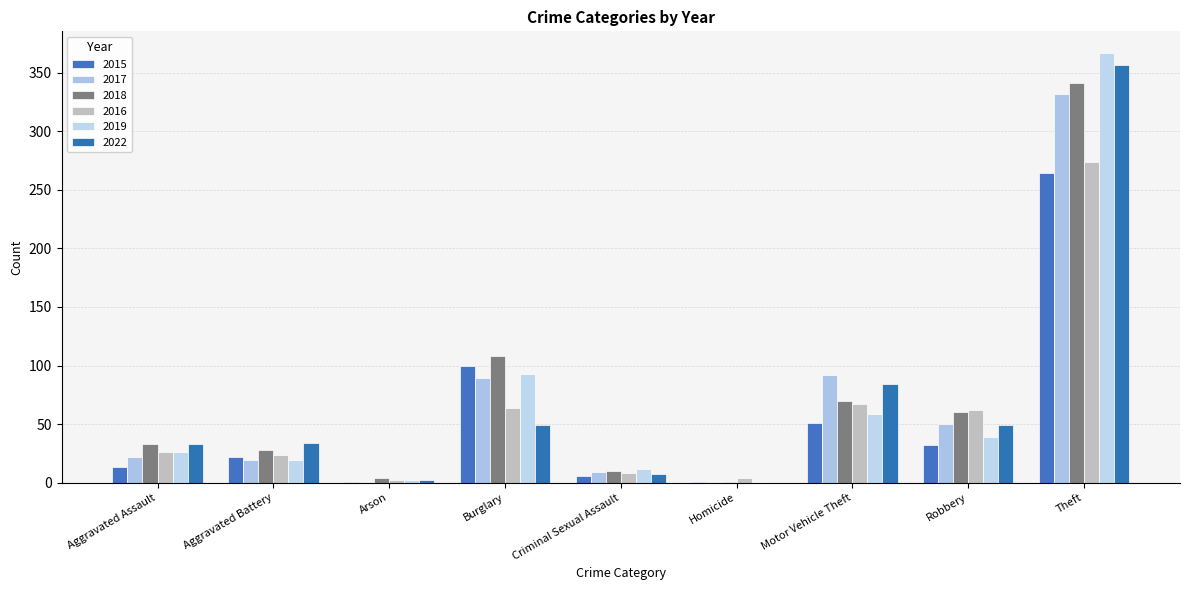

How many categories are shown in the chart?

9